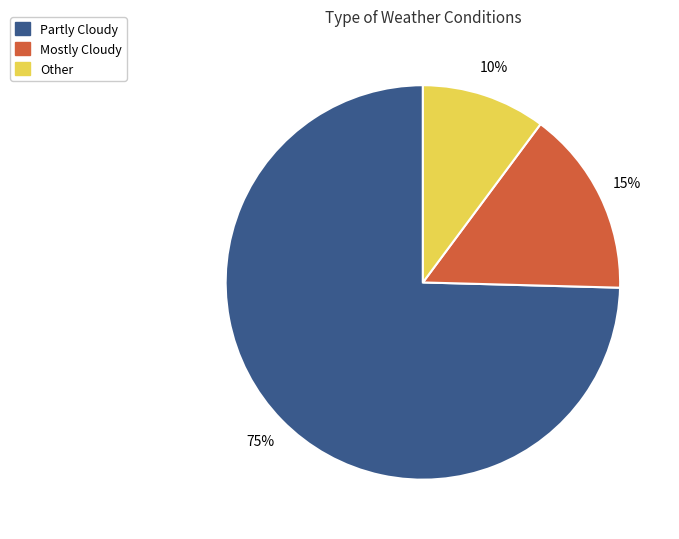

Which category has the biggest portion of the pie?

Partly Cloudy